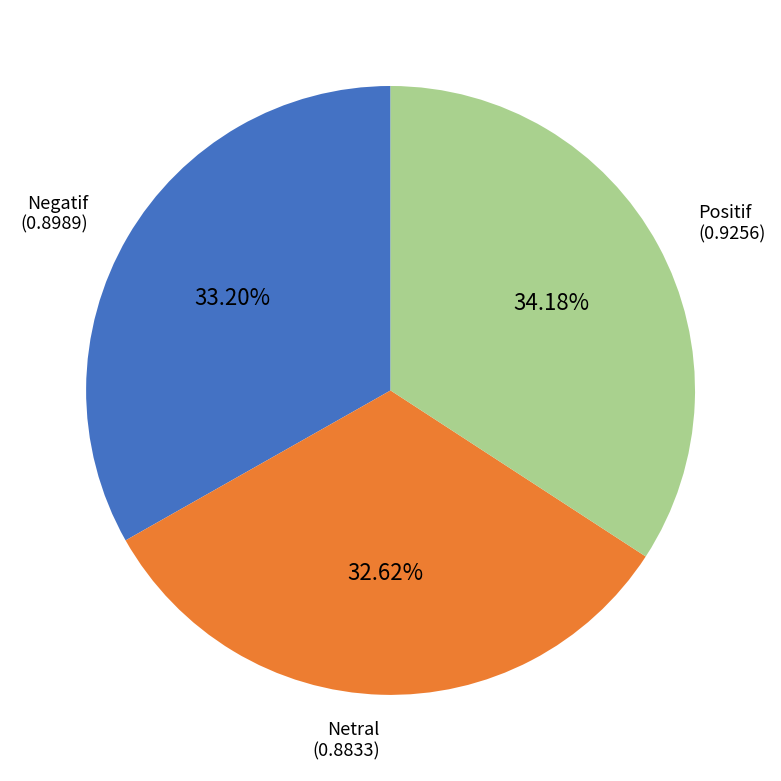

Does any single category account for the majority?

No